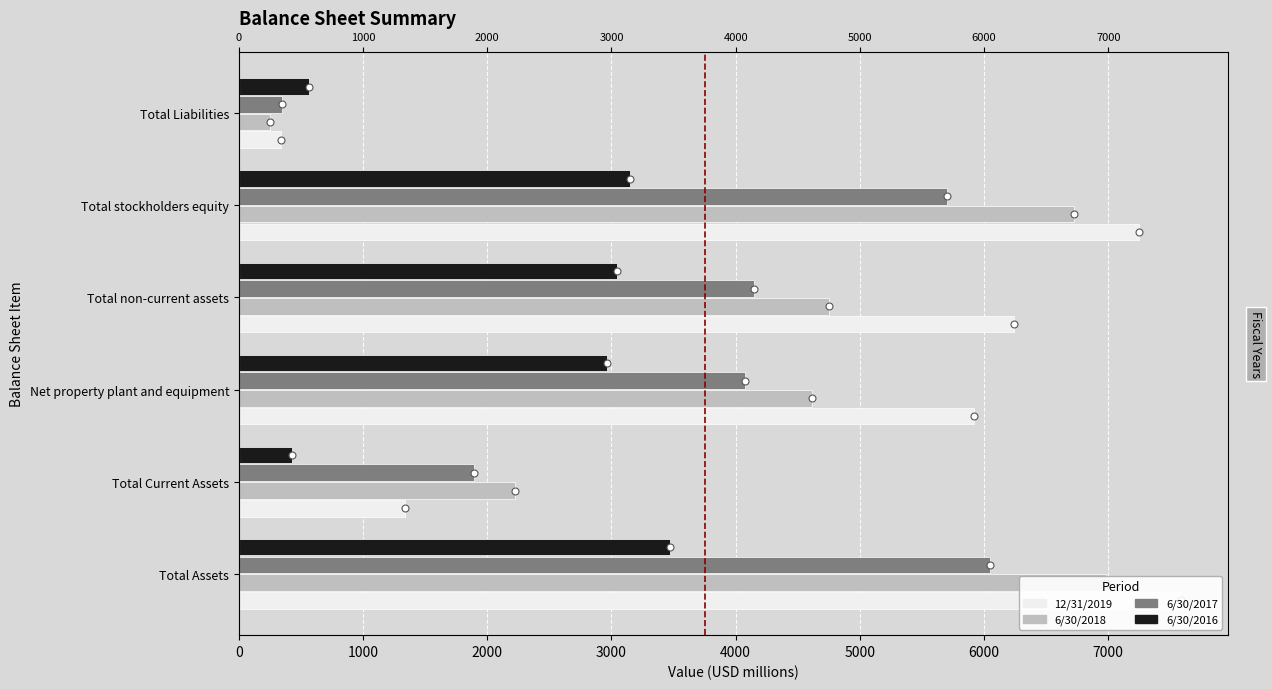

What value does the 6/30/2016 series have at Total Current Assets?

426.2